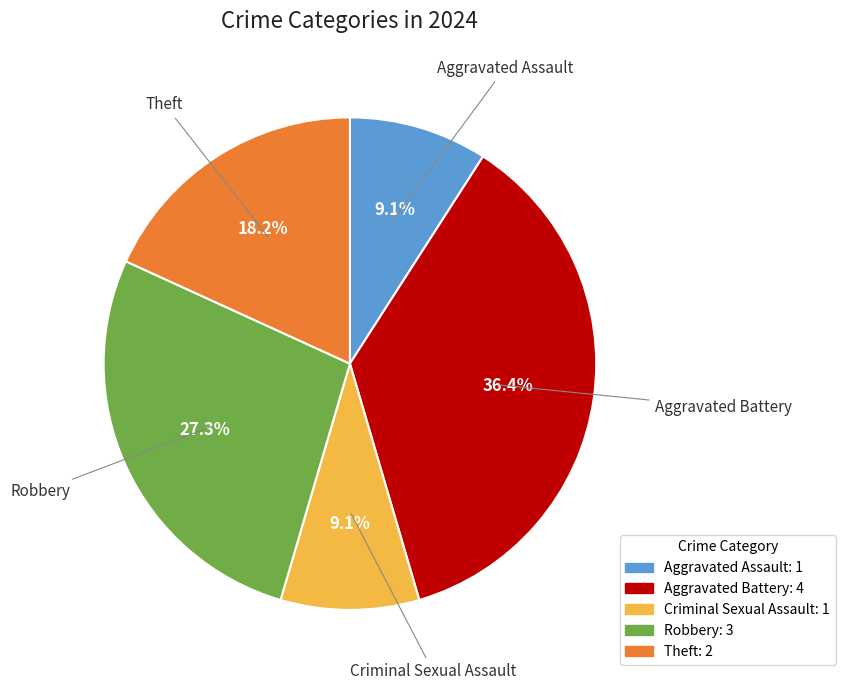

The Aggravated Battery slice represents 24% of the pie. True or false?

False